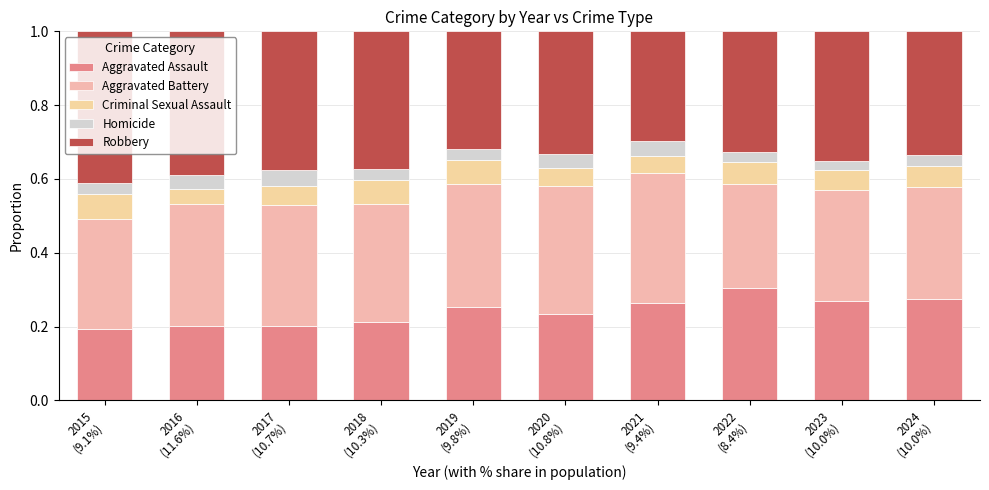

What position from the left is 2020
(10.8%)?

6